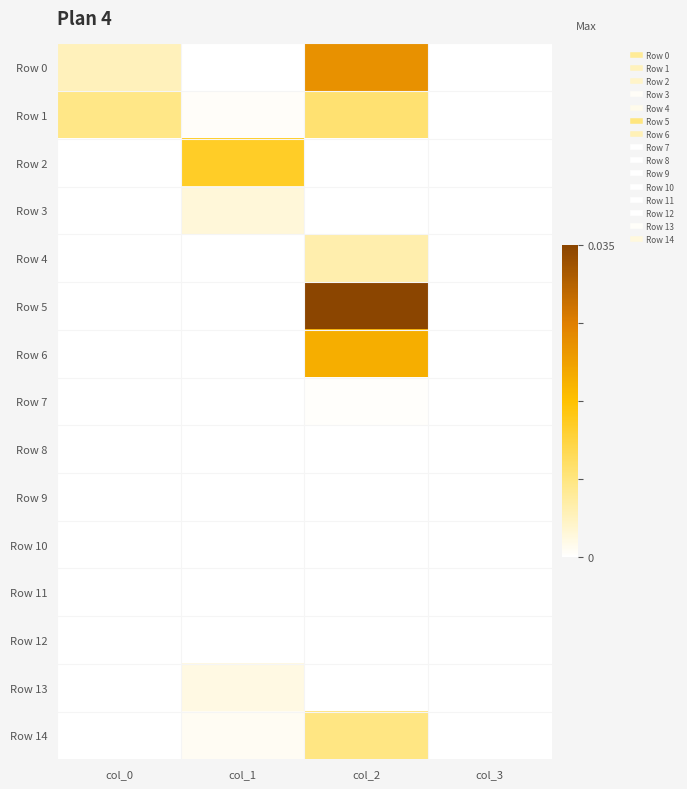

At col_2, list the series in order from smallest to largest.

Row 8, Row 9, Row 10, Row 11, Row 12, Row 13, Row 2, Row 3, Row 7, Row 4, Row 14, Row 1, Row 6, Row 0, Row 5